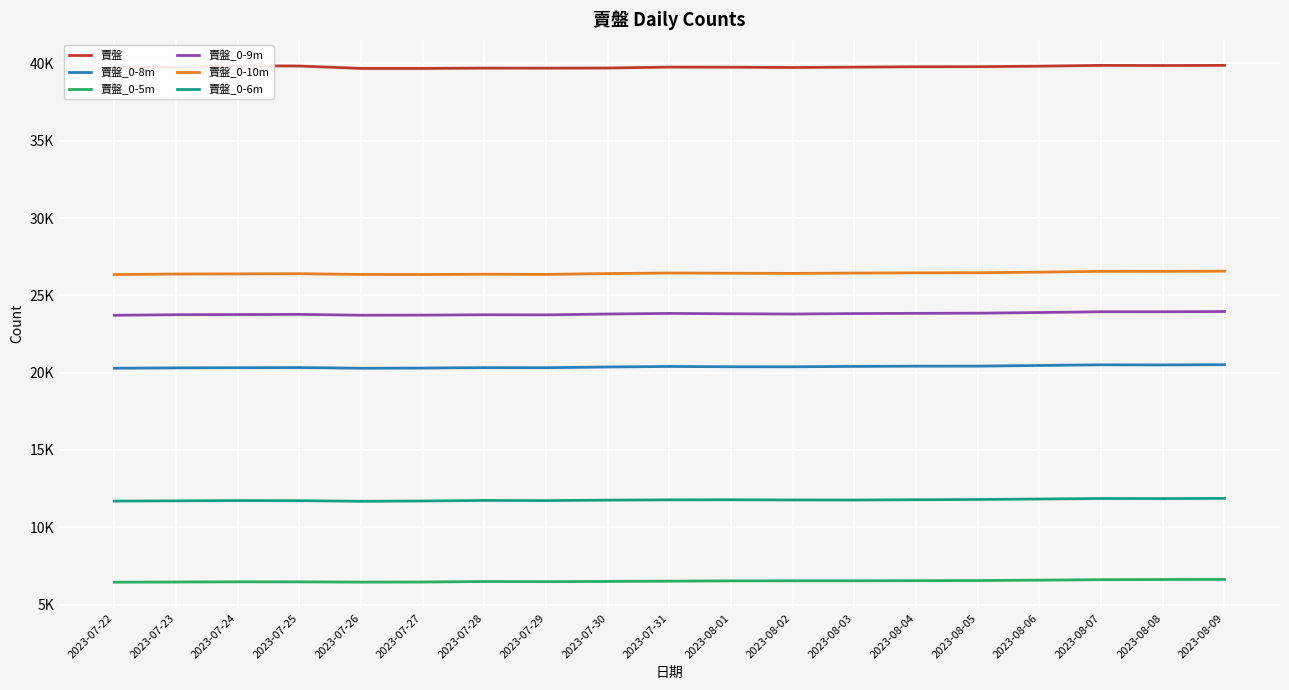

What is the spread (max minus min) of values at 2023-08-01?

33227